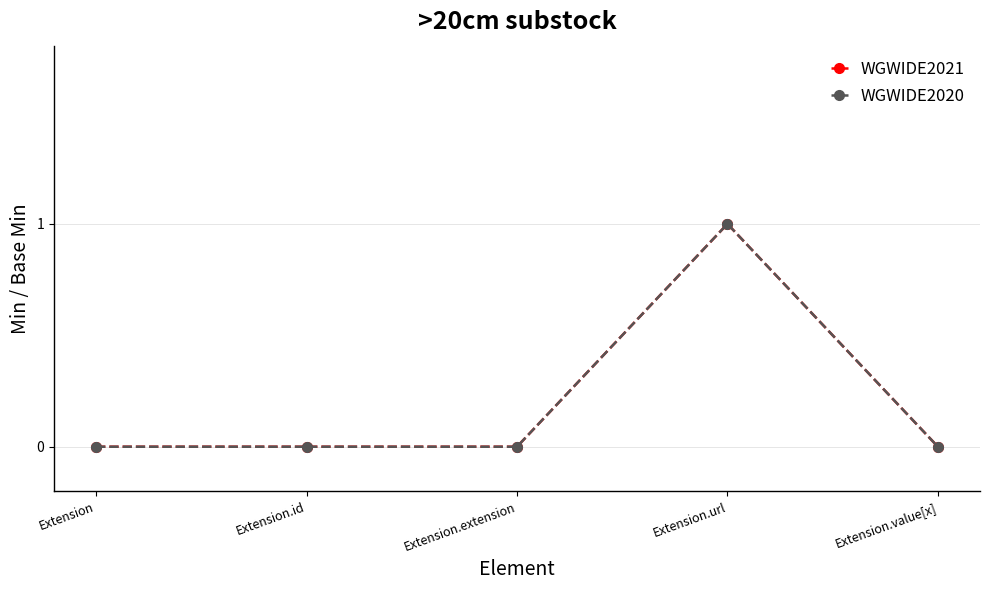

Is this an area chart (filled region under the line)?

No